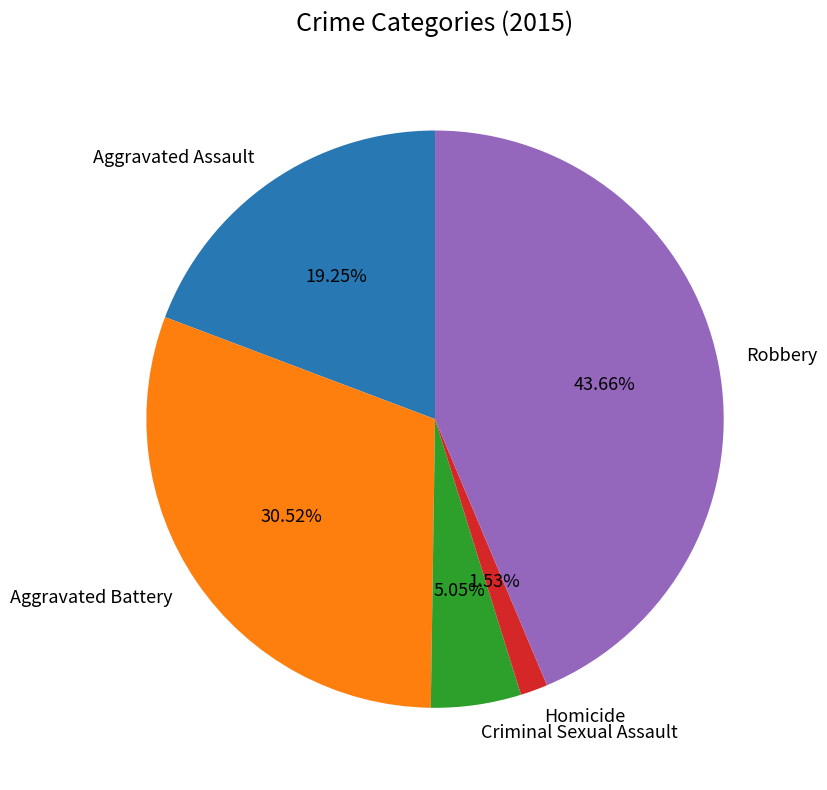

Approximately how many times larger is the value at Aggravated Assault compared to Homicide?

12.6